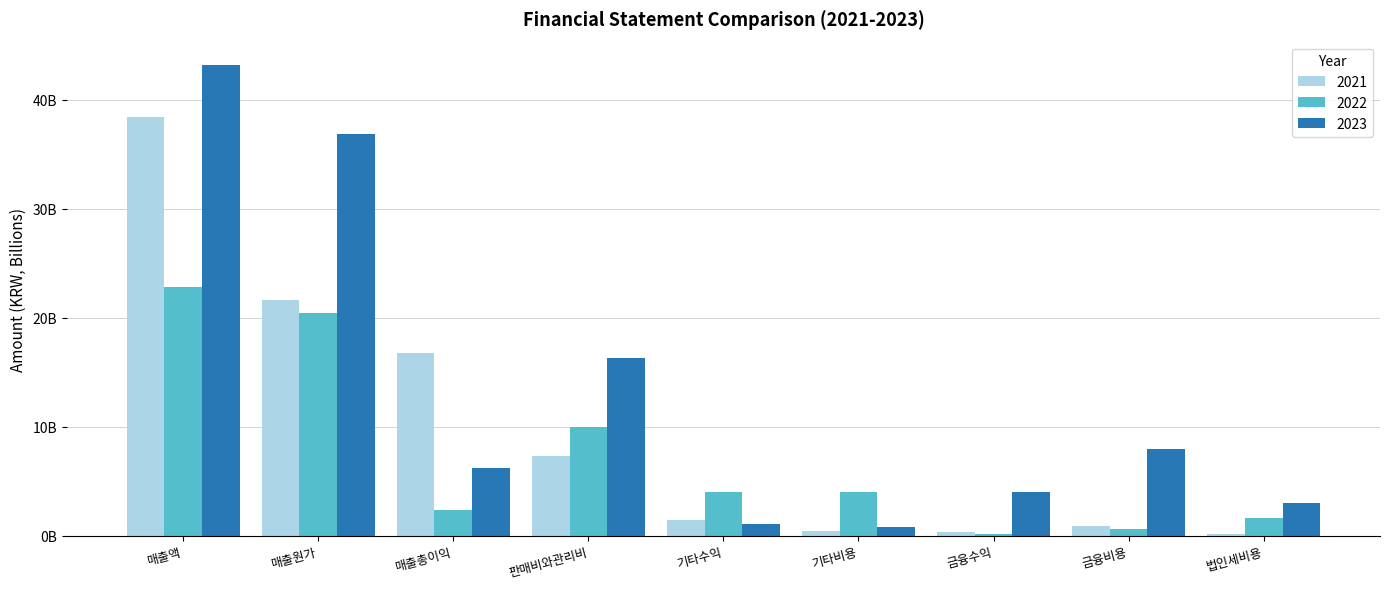

At how many categories does at least one series exceed 1196457713?

9